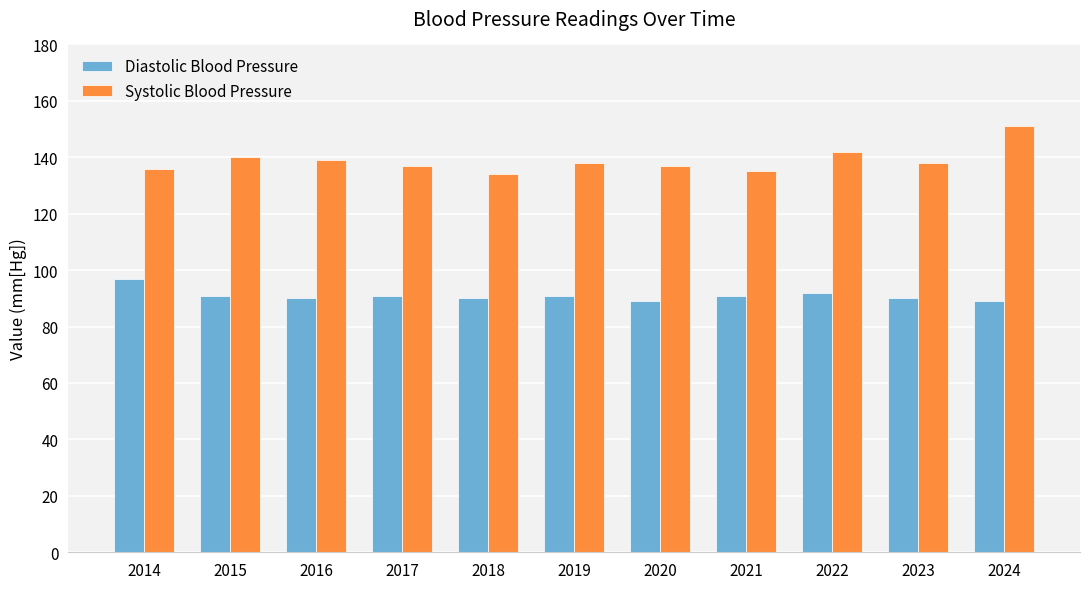

What are all the series names shown in the legend?

Diastolic Blood Pressure, Systolic Blood Pressure